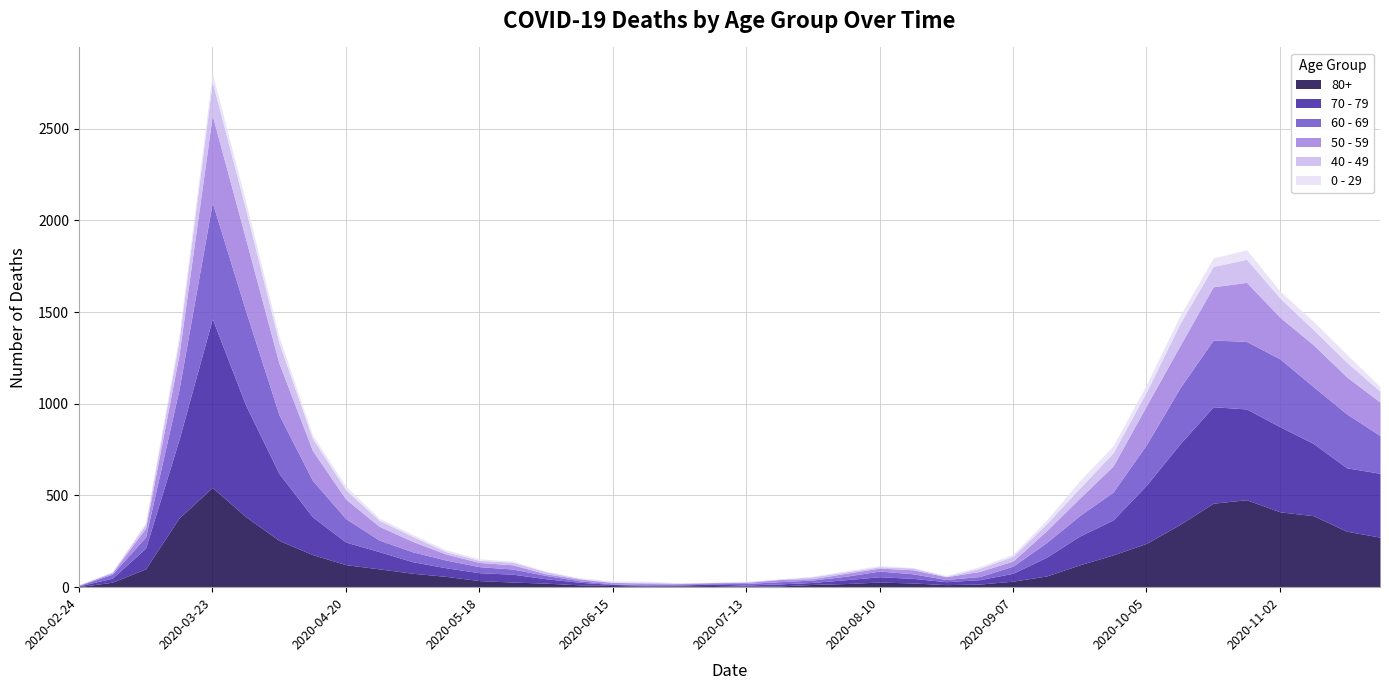

Rank the categories by 0 - 29 value from lowest to highest.

2020-03-02, 2020-02-24, 2020-07-06, 2020-07-20, 2020-06-01, 2020-06-29, 2020-07-13, 2020-08-17, 2020-07-27, 2020-06-08, 2020-06-22, 2020-08-24, 2020-05-25, 2020-06-15, 2020-08-03, 2020-08-10, 2020-05-18, 2020-08-31, 2020-03-09, 2020-05-11, 2020-05-04, 2020-09-07, 2020-04-27, 2020-04-13, 2020-04-20, 2020-09-14, 2020-03-16, 2020-11-23, 2020-04-06, 2020-09-28, 2020-11-02, 2020-10-05, 2020-09-21, 2020-03-30, 2020-11-16, 2020-10-12, 2020-11-09, 2020-10-19, 2020-03-23, 2020-10-26